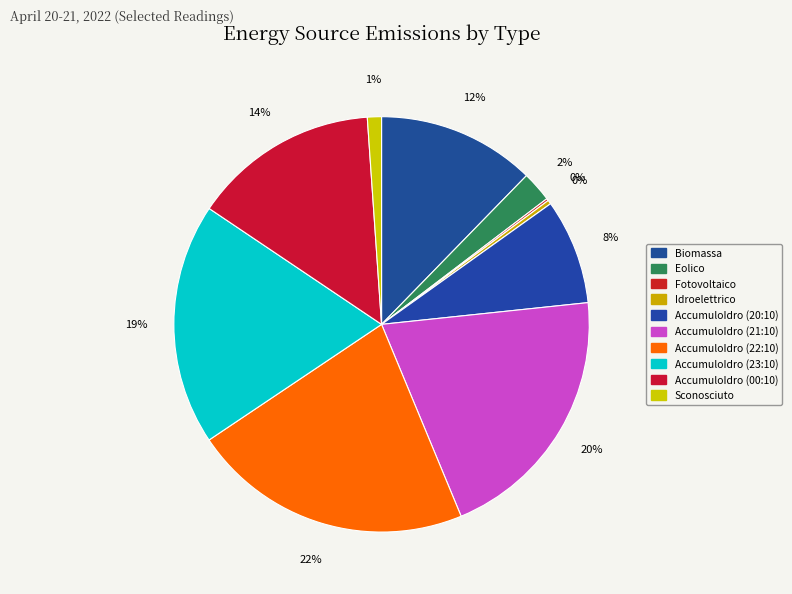

What is the smallest slice in the pie chart?

Fotovoltaico